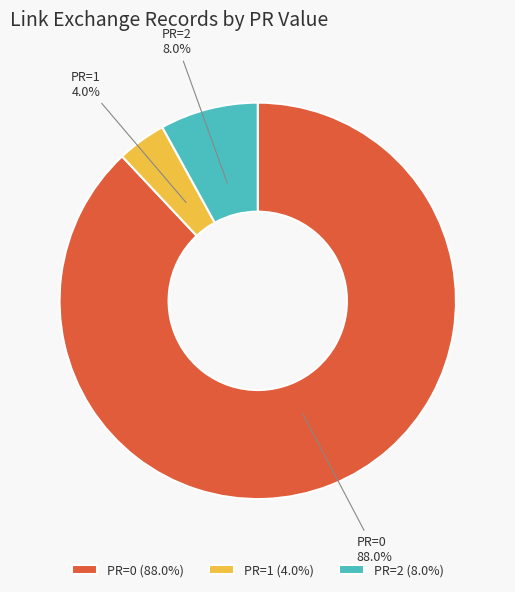

Does PR=0 account for over 50% of the chart?

Yes